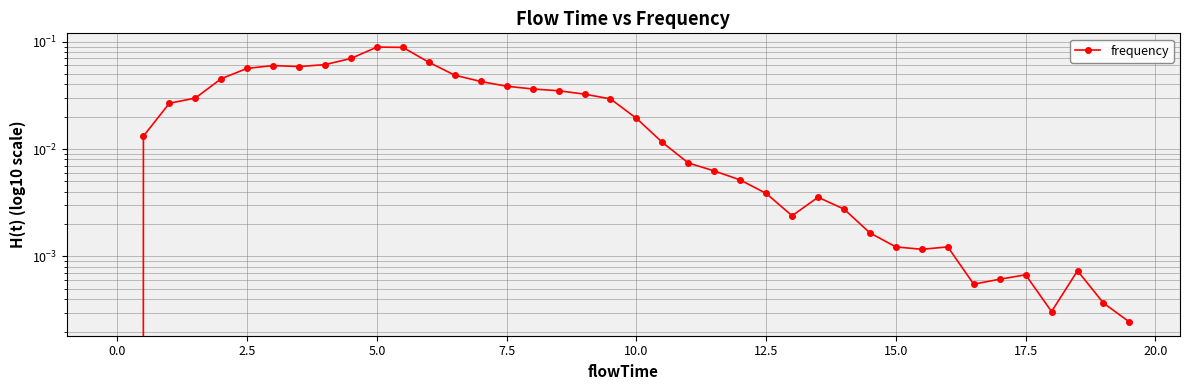

How many values exceed 0?

39